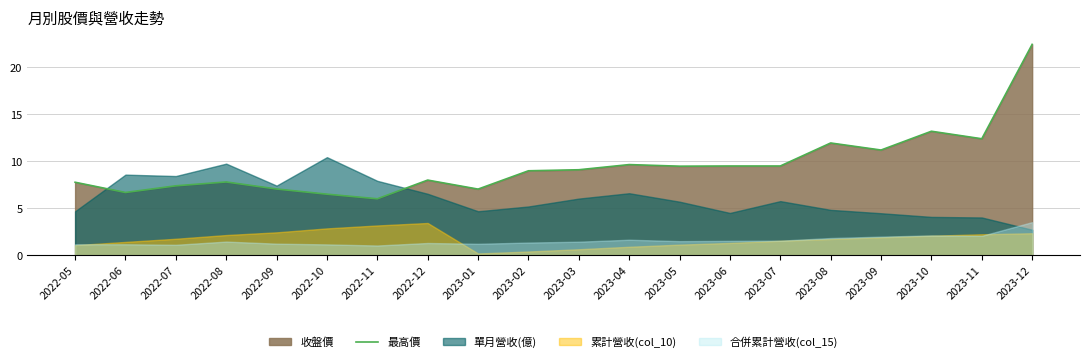

How many points are higher than both their immediate neighbors (excluding endpoints)?

5